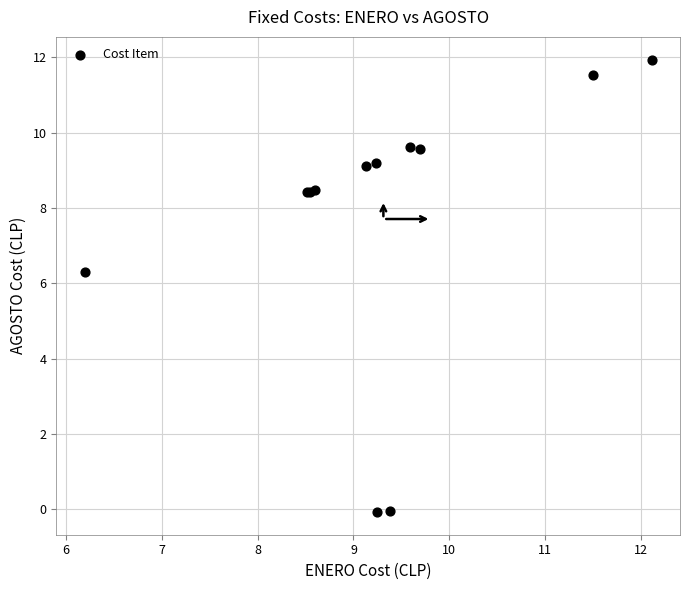

What Y value in the scatter plot is closest to 5?

6.3